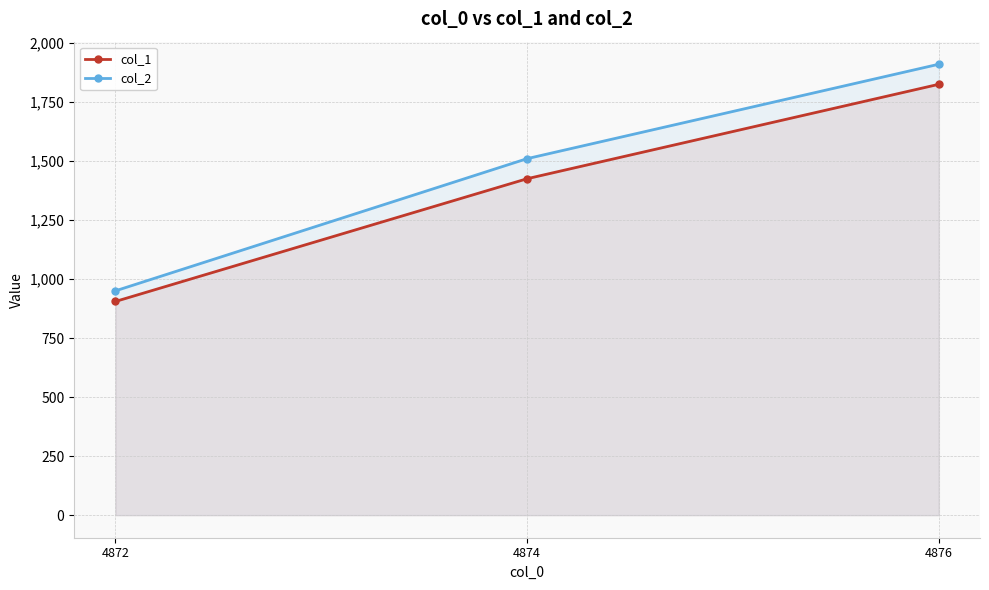

Which has a higher value, 4876 or 4874?

4876